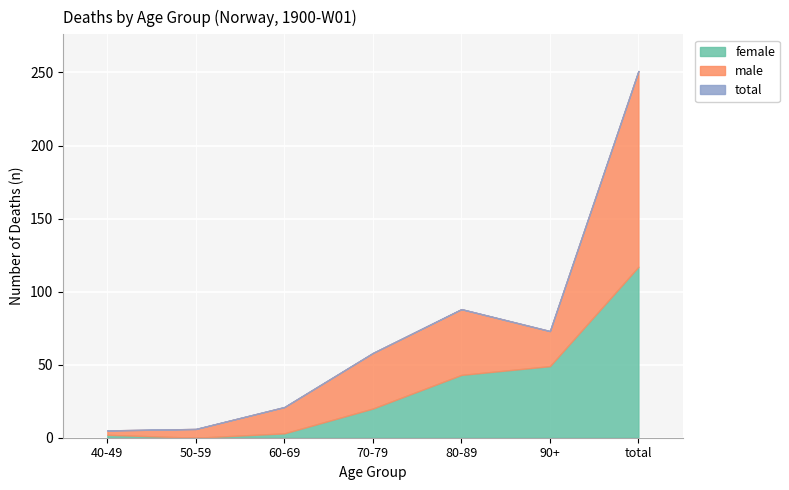

What position from the left is total?

7